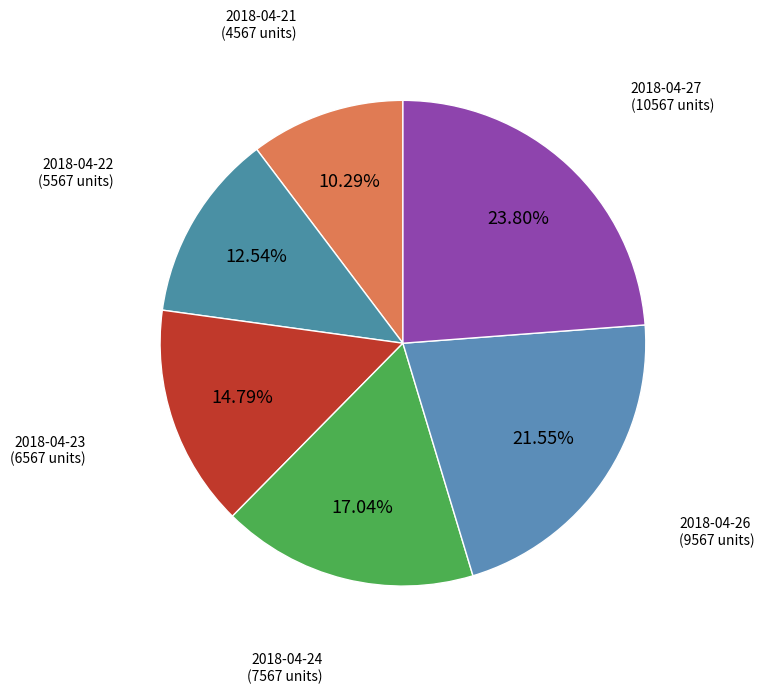

How many segments does this pie chart have?

6